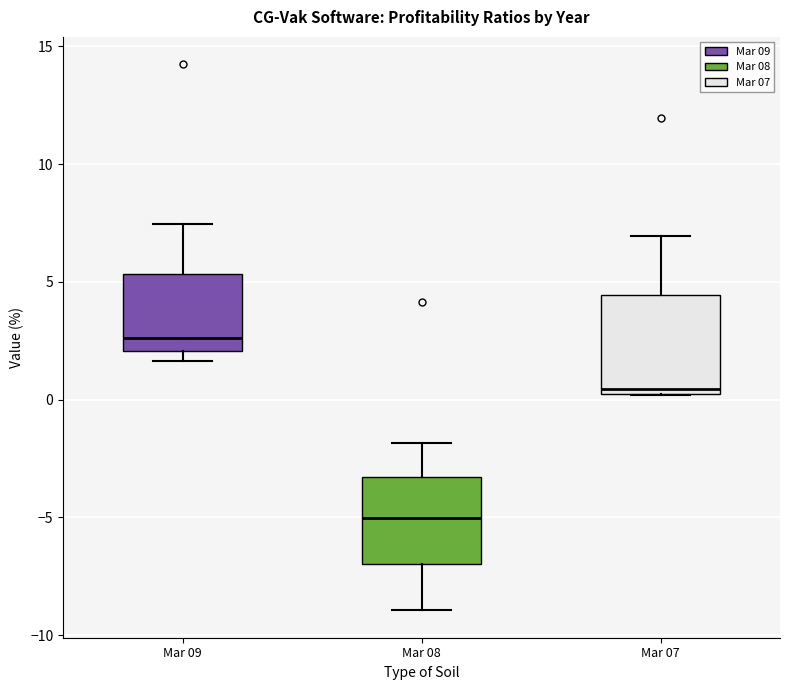

Reading left to right, read every box against the y-axis: the position of its median line, the range the box covers, and the ends of its whiskers. The values are not printed on the chart, so give them approximately, as read against the axis.

Mar 09: median 2.5, box 2.0 to 5.5, whiskers 1.5 to 7.5
Mar 08: median -5.0, box -7.0 to -3.5, whiskers -9.0 to -2.0
Mar 07: median 0.5 (just above the box's lower edge), box 0.5 to 4.5, whiskers 0.0 to 7.0